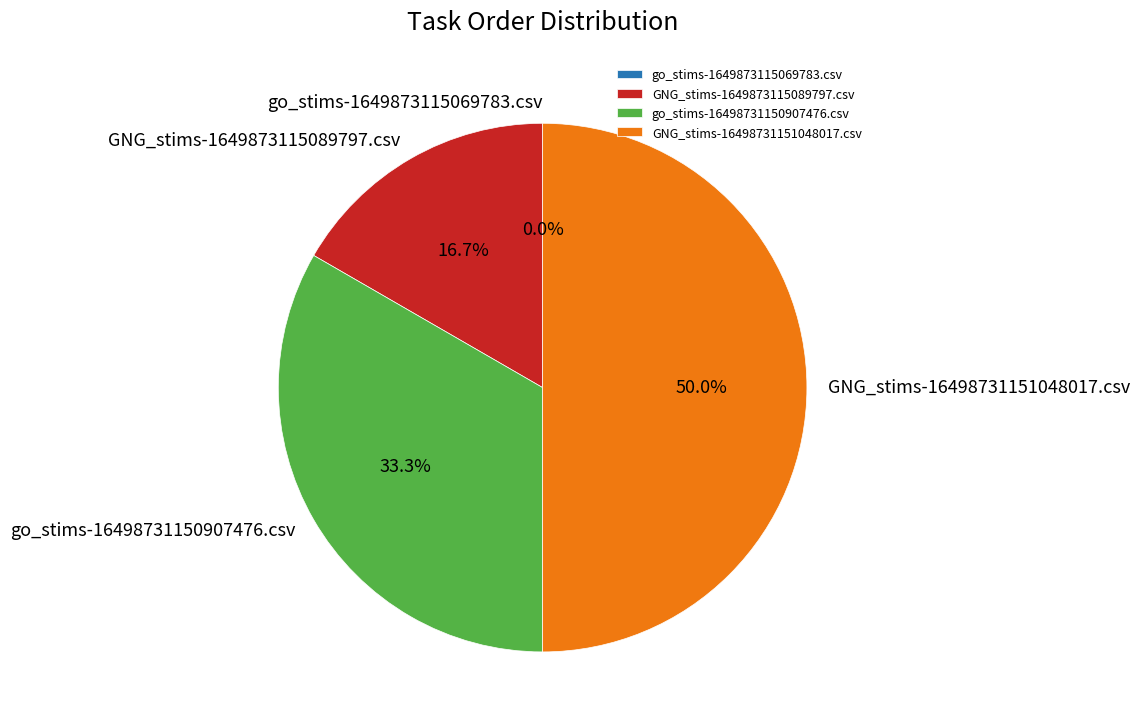

Rank the categories by value from lowest to highest.

go_stims-1649873115069783.csv, GNG_stims-1649873115089797.csv, go_stims-16498731150907476.csv, GNG_stims-16498731151048017.csv